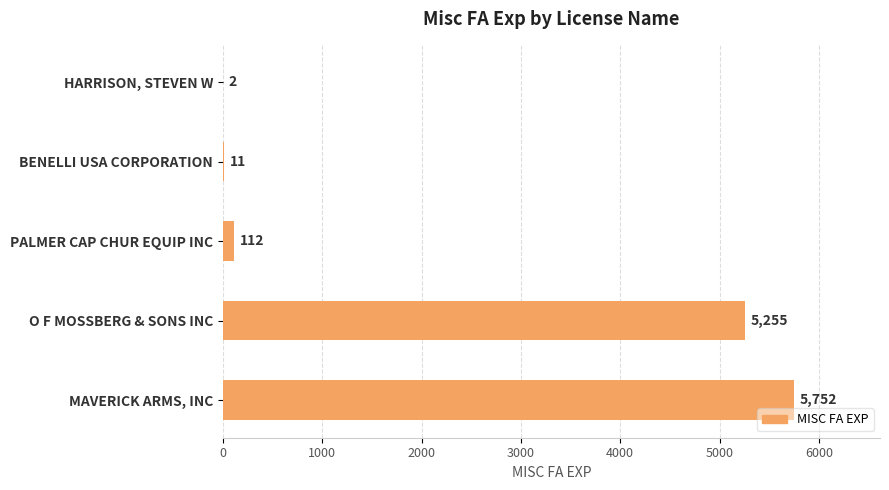

What is the change in value from PALMER CAP CHUR EQUIP INC to O F MOSSBERG & SONS INC?

+5143